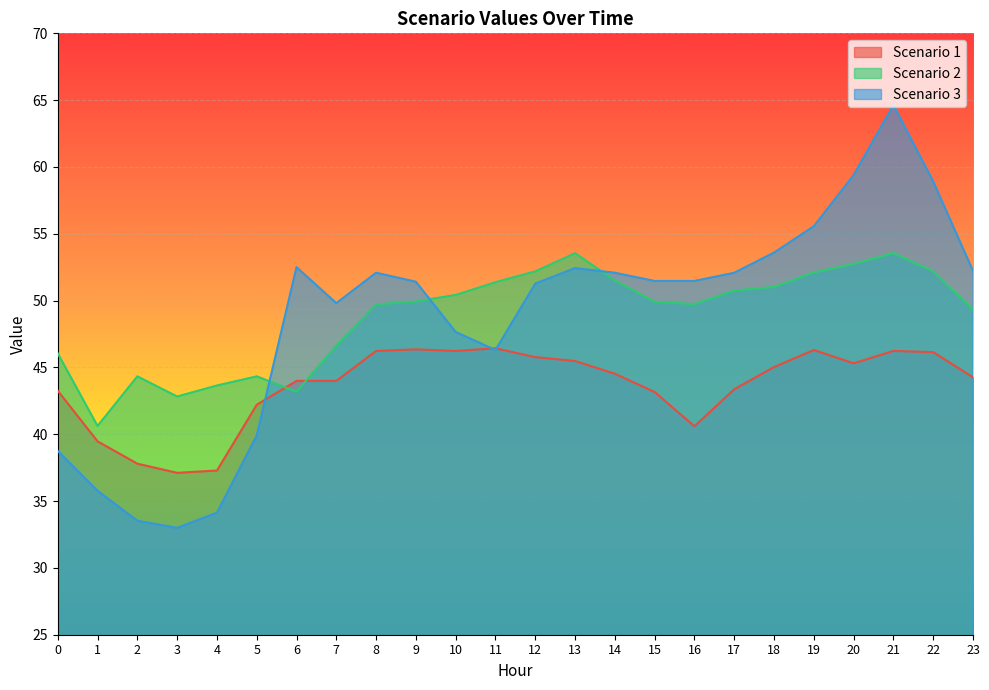

Which series changed the most between 4 and 18?

Scenario 3